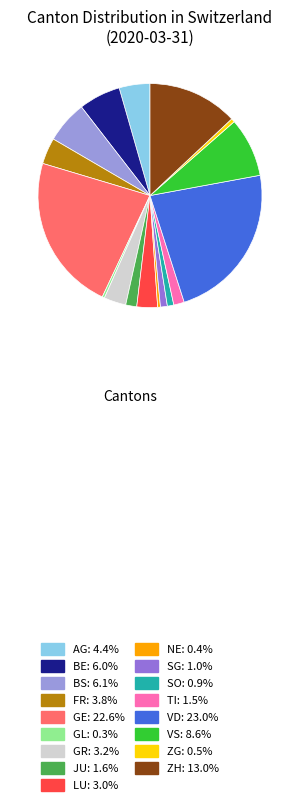

What is the ratio of the value at LU: 3.0% to the value at ZG: 0.5%?

5.6